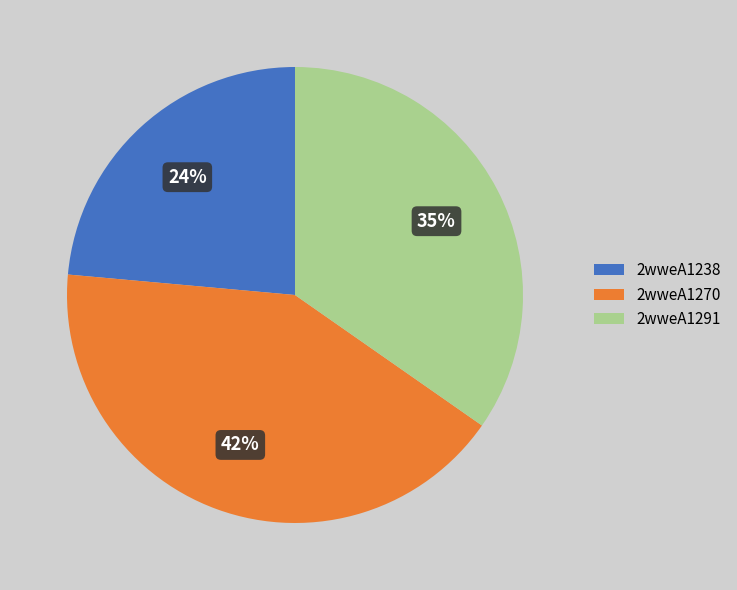

Between 2wweA1238 and 2wweA1270, which is larger?

2wweA1270